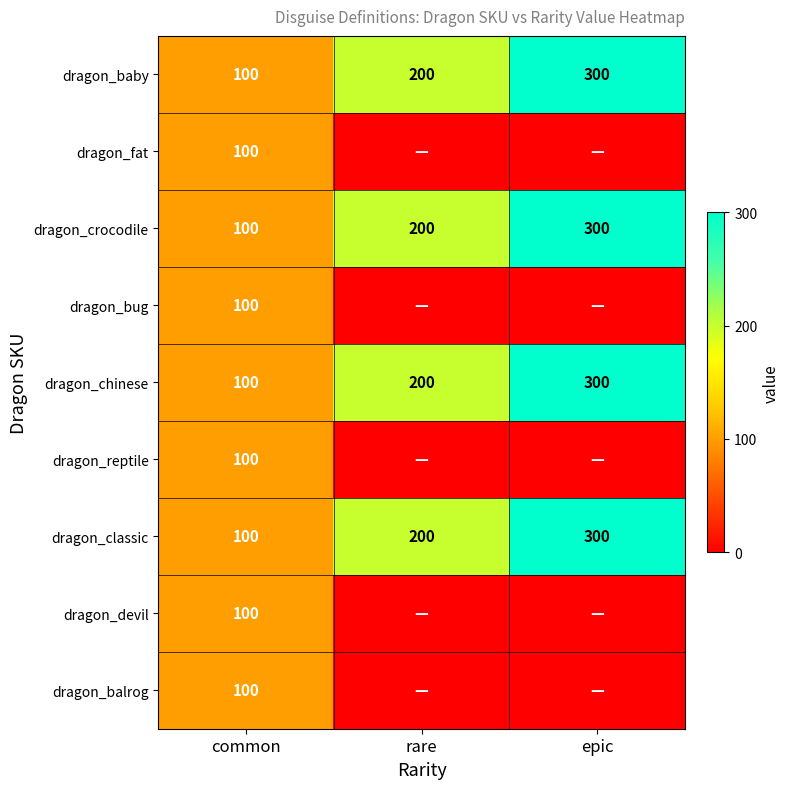

What is the difference between the dragon_chinese values at common and epic?

200